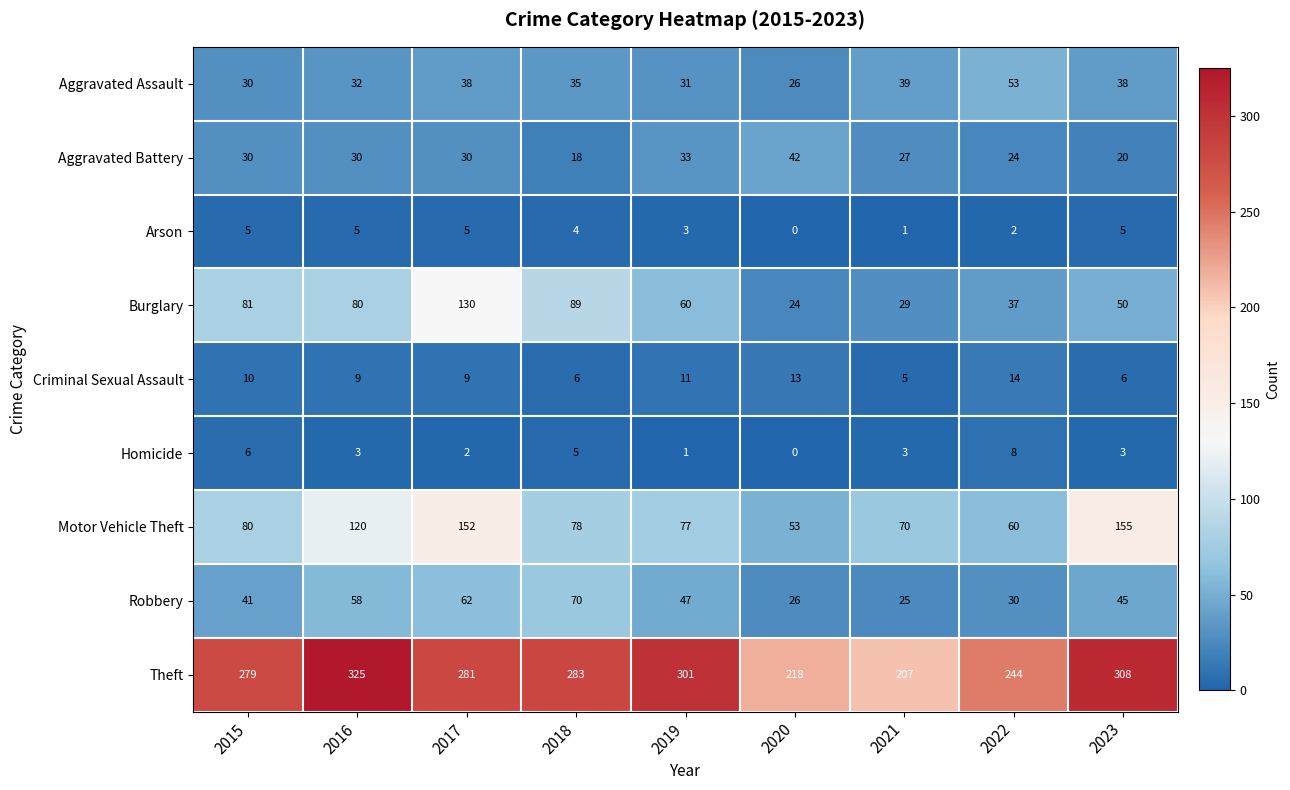

Which category has the highest value across all series?

2016